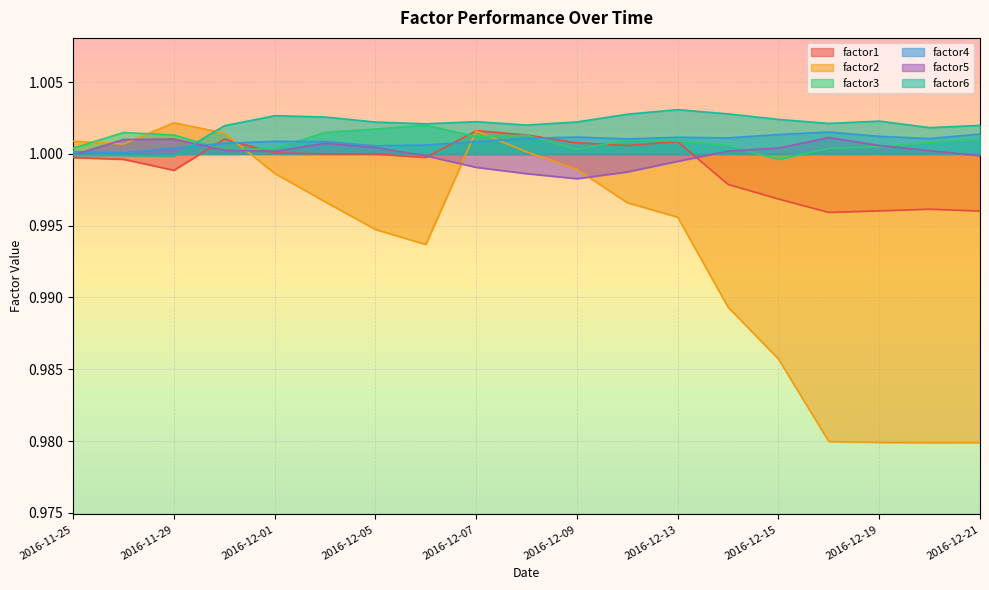

The factor6 series shows 1.8 at 2016-12-01. True or false?

False